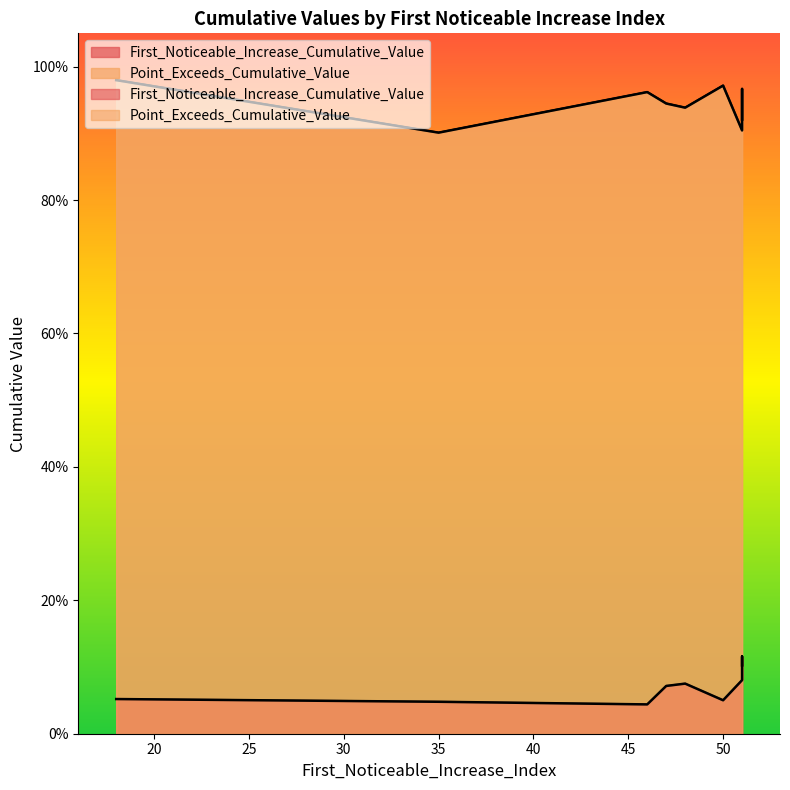

What value does the Point_Exceeds_Cumulative_Value series have at 51?

0.9